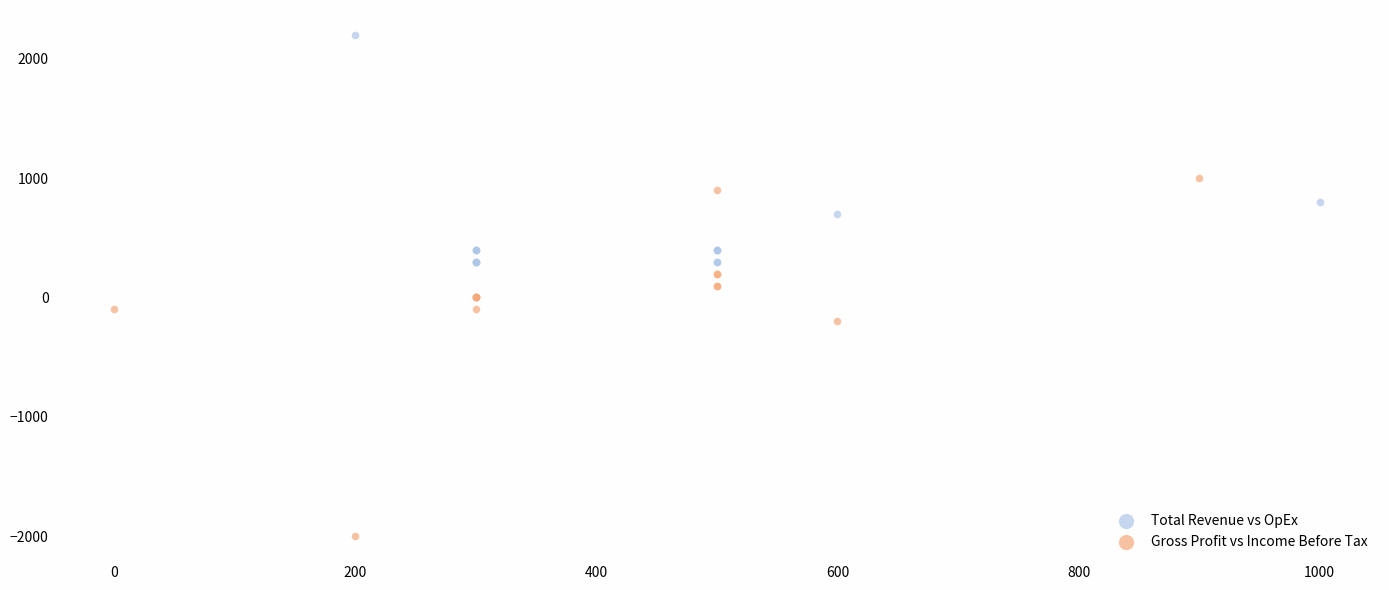

Which series reaches the maximum Y coordinate?

Total Revenue vs OpEx